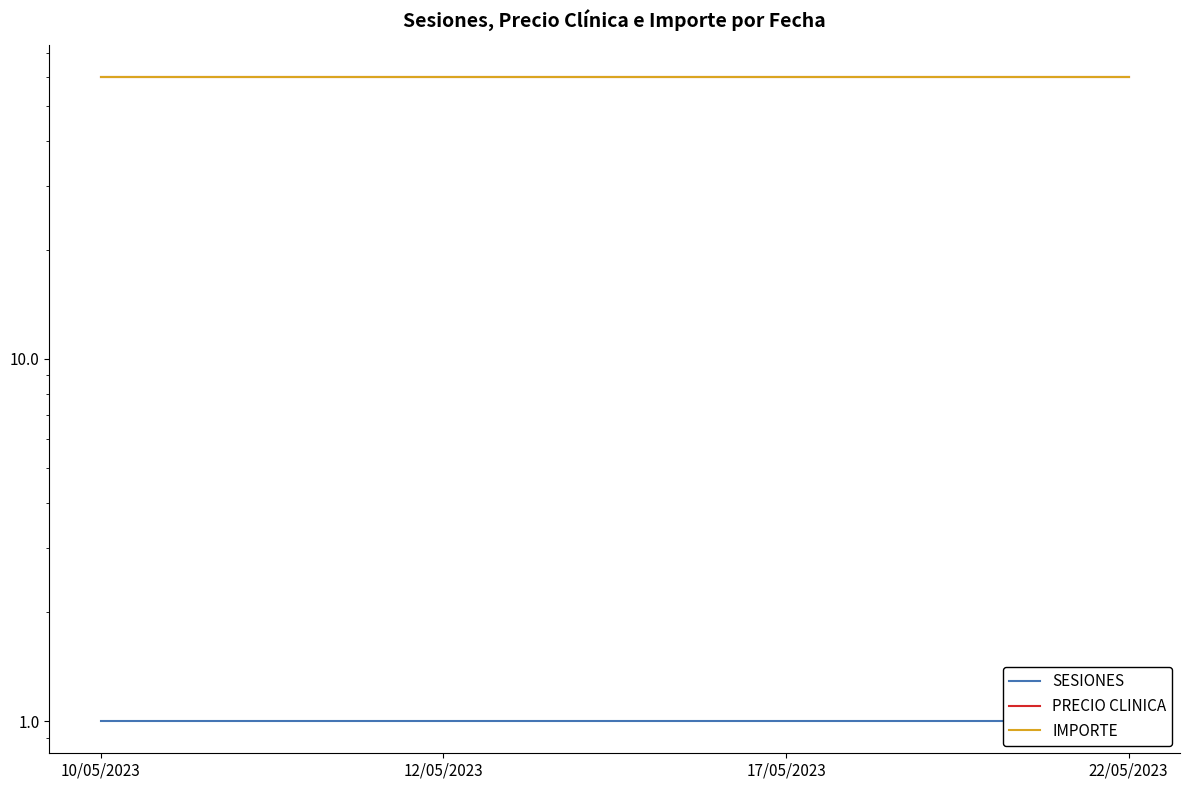

Rank the series at 12/05/2023 from highest to lowest value.

PRECIO CLINICA, IMPORTE, SESIONES